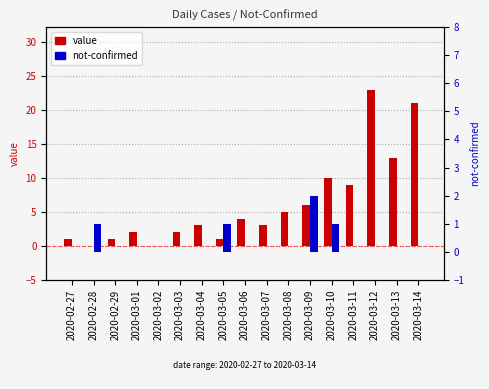

What are all the series names shown in the legend?

value, not-confirmed